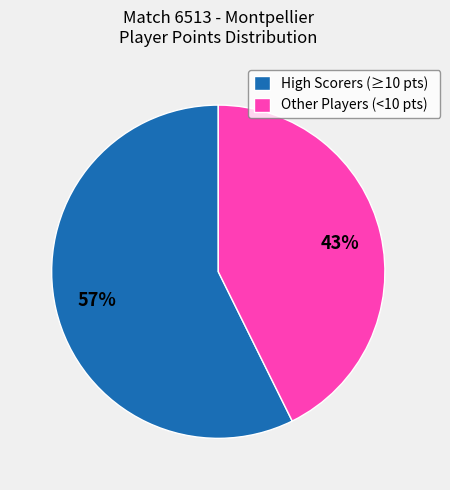

Is it true that Other Players (<10 pts) is 43% of the pie?

True